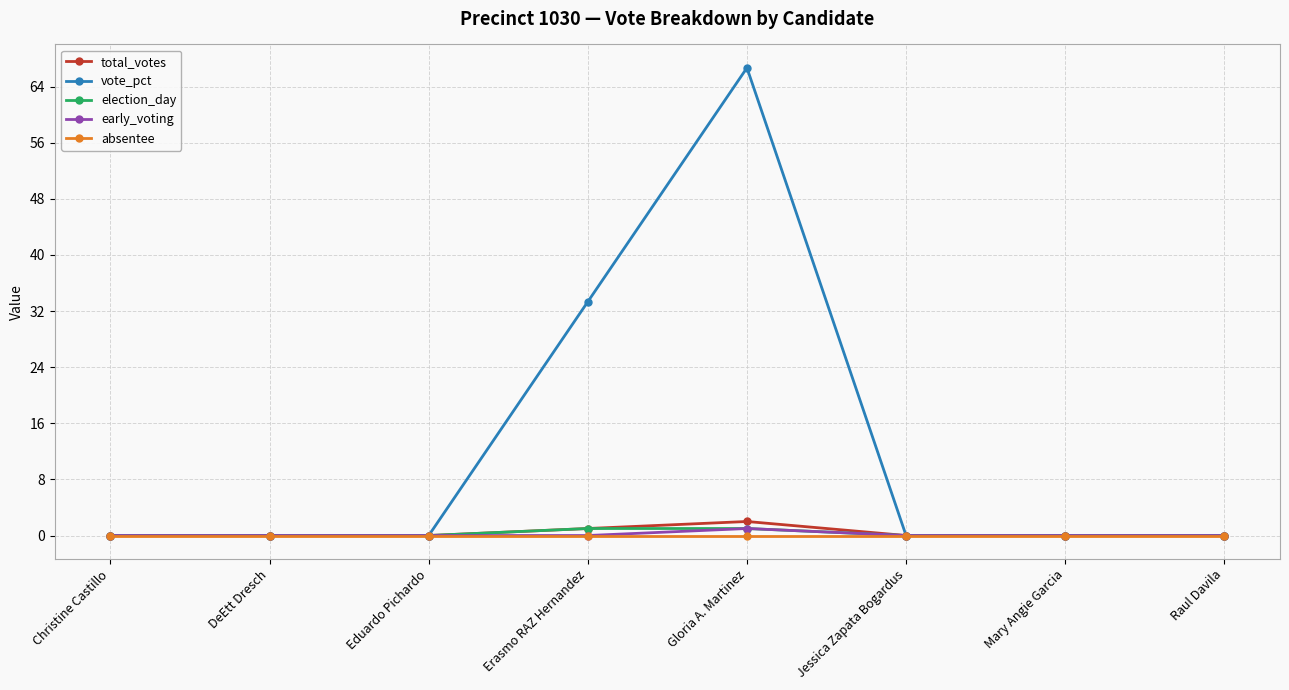

What is the maximum value shown in the chart?

66.7